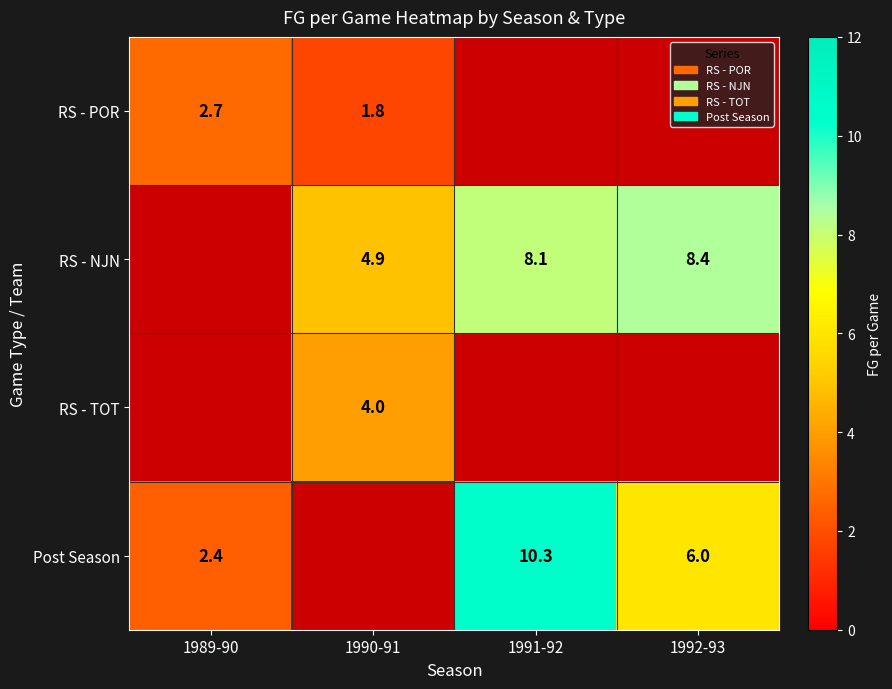

How many values in RS - NJN are above zero?

3